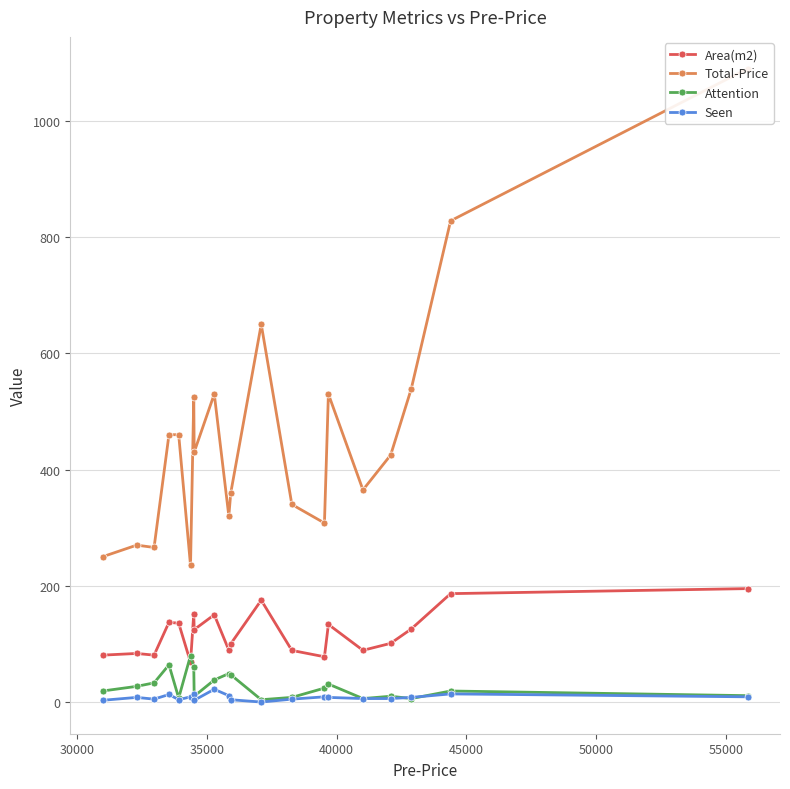

What is the value of the Attention point at the 14th from the left?

24.0